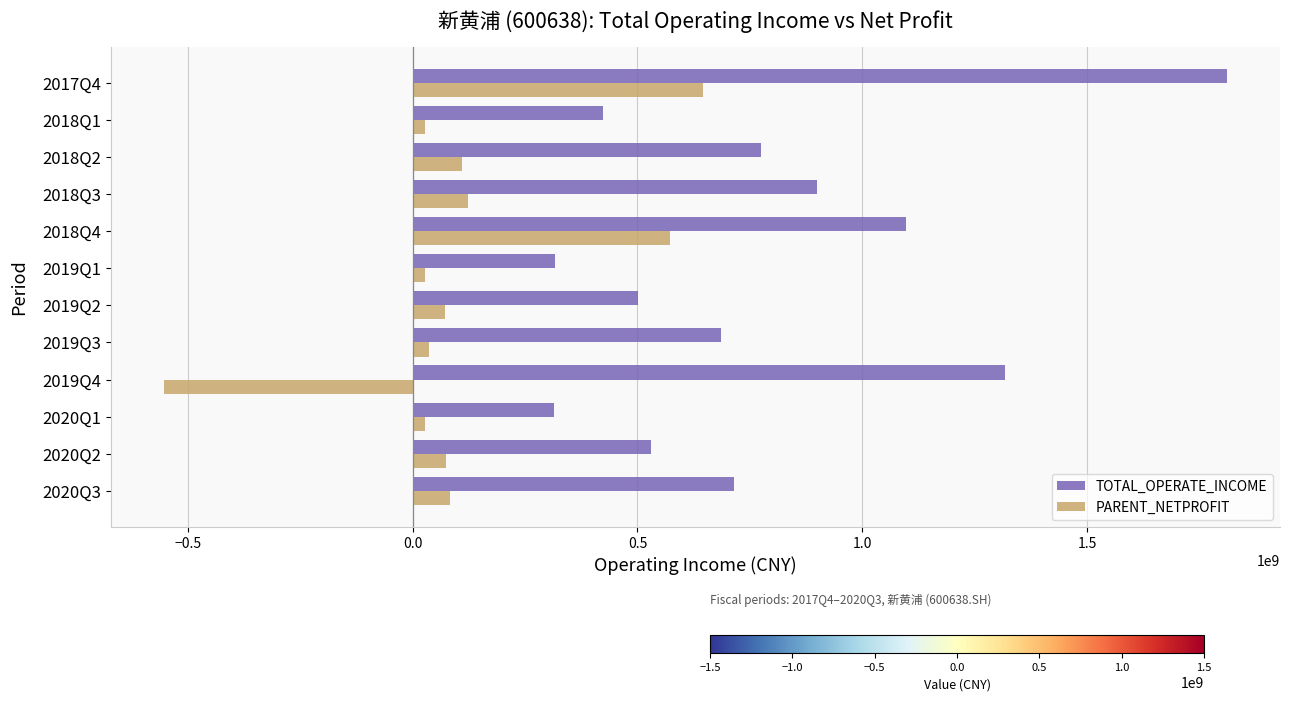

Rank the series by their maximum value, from lowest to highest.

PARENT_NETPROFIT, TOTAL_OPERATE_INCOME